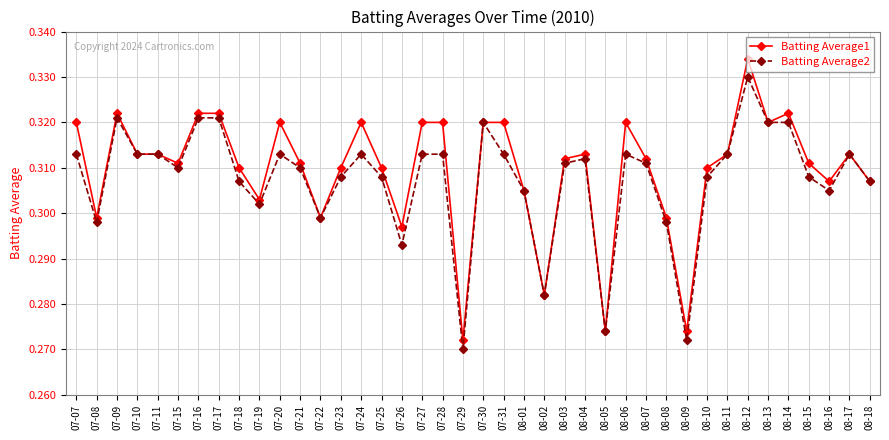

Where is the first local maximum for Batting Average1?

07-09